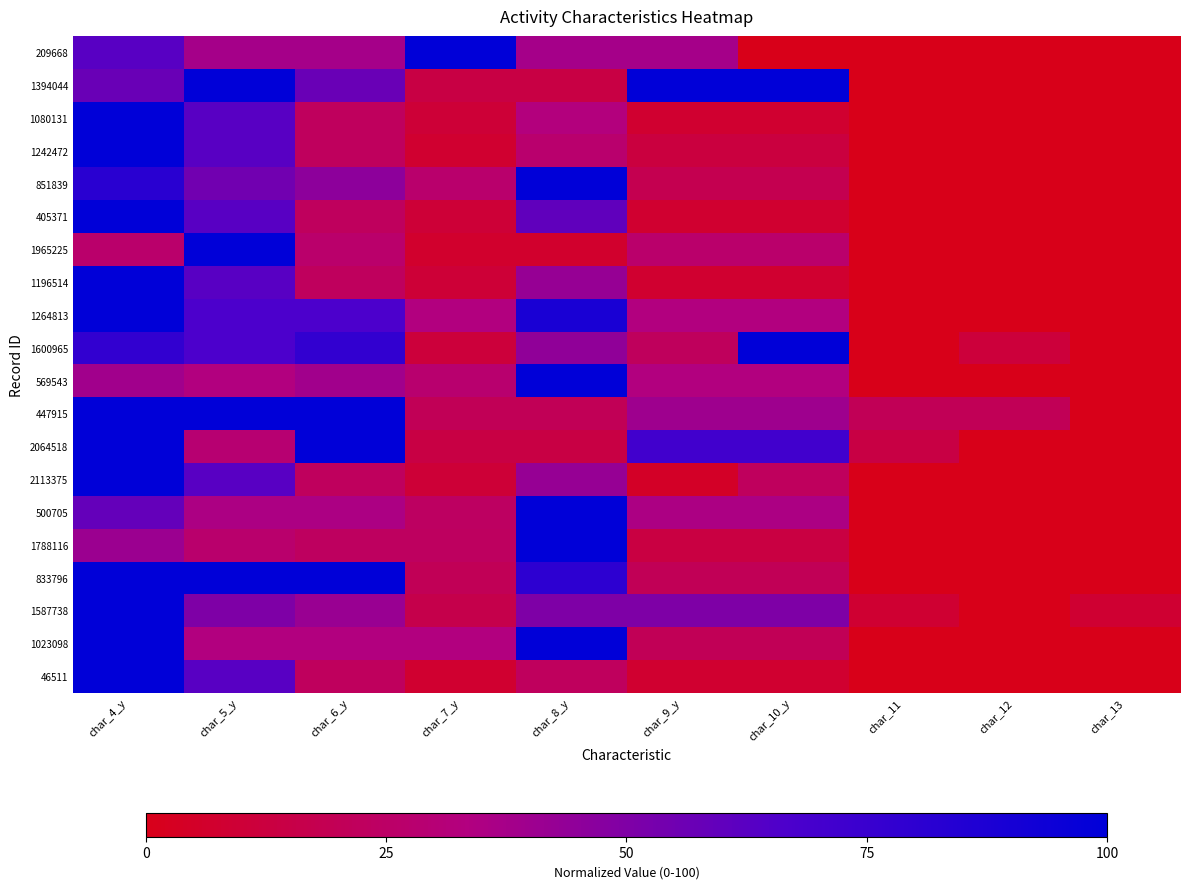

What is the difference between the highest and lowest values at char_12?

20.0